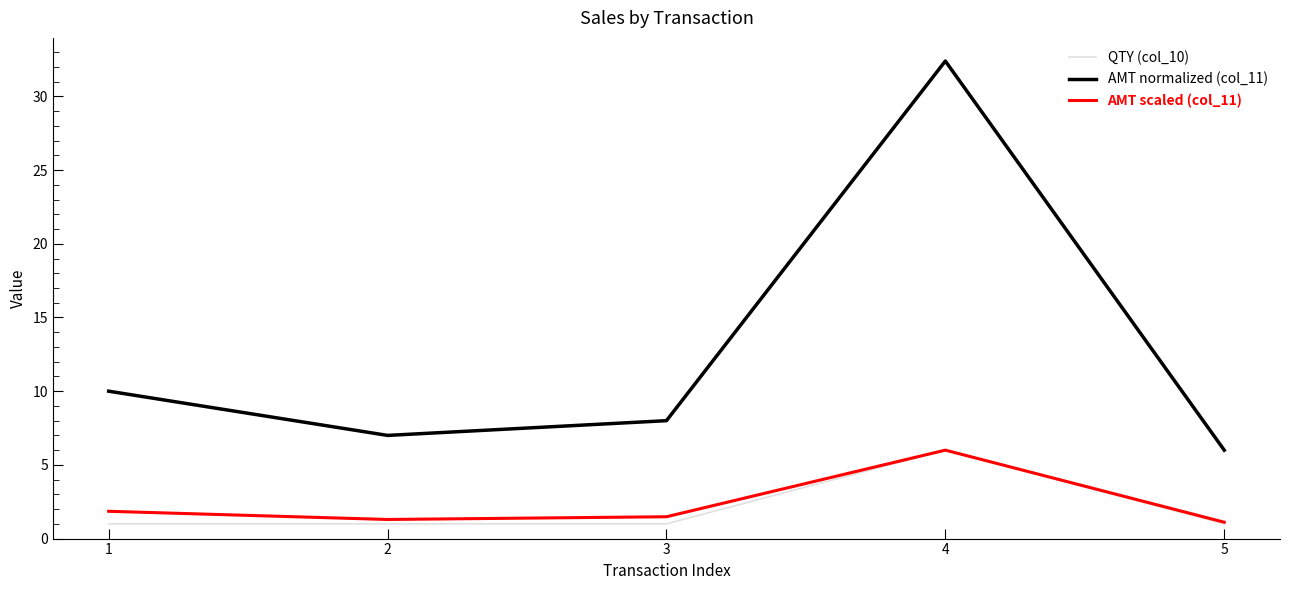

What is the maximum value for AMT scaled (col_11)?

6.0